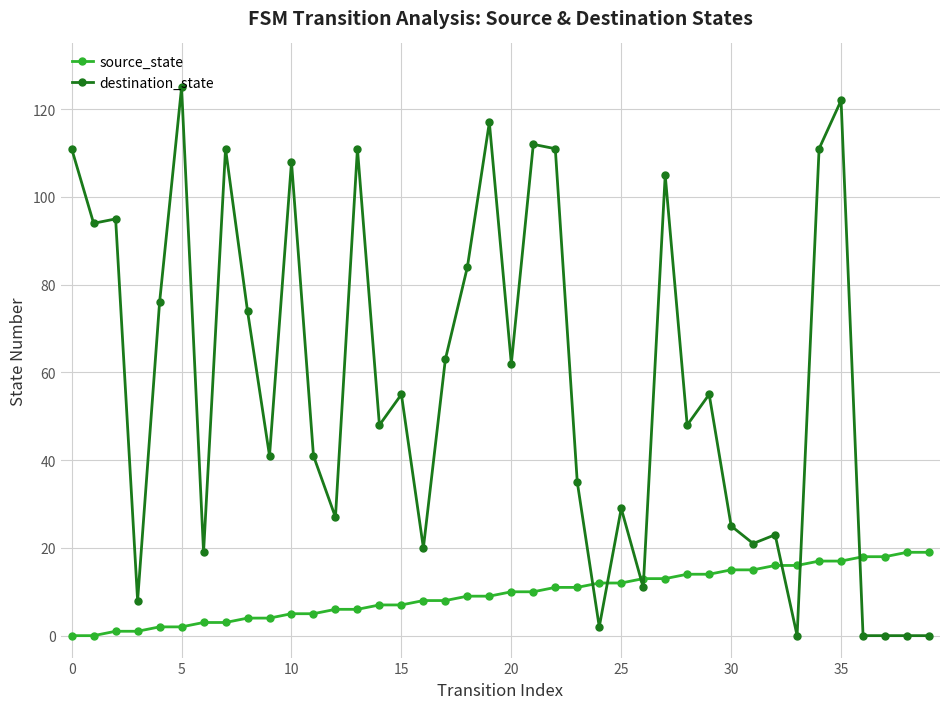

What is the maximum value shown in the chart?

125